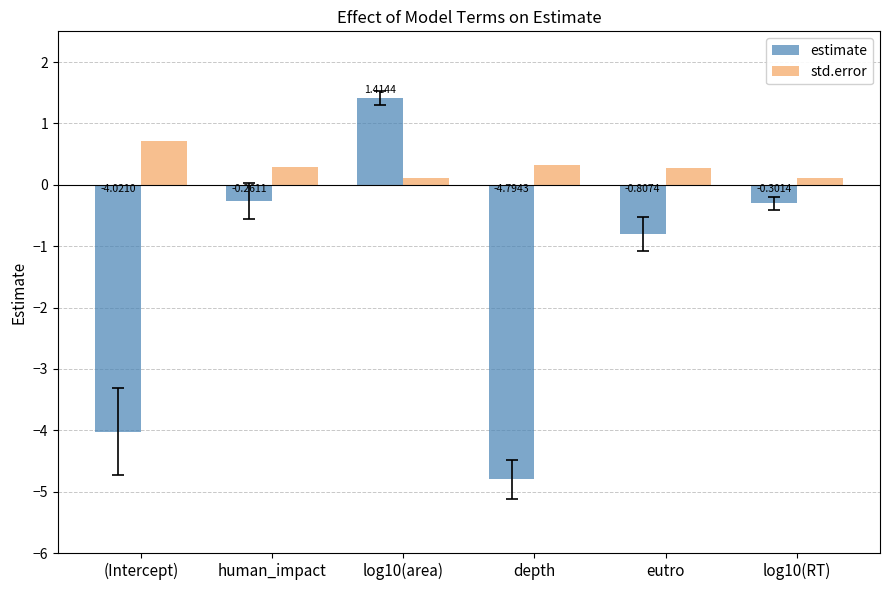

Which series has the widest spread of values?

estimate